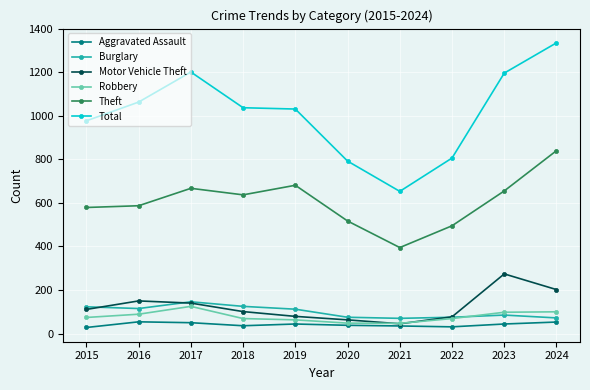

How many interior local peaks does the Theft series have?

2